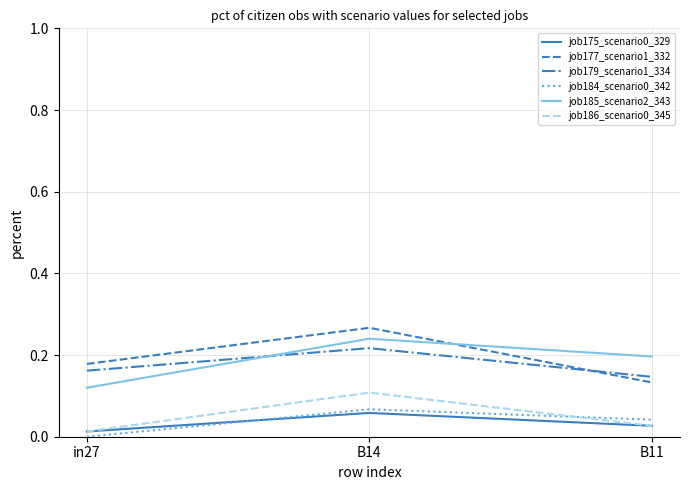

The value of job179_scenario1_334 at B11 is 0.1. True or false?

True